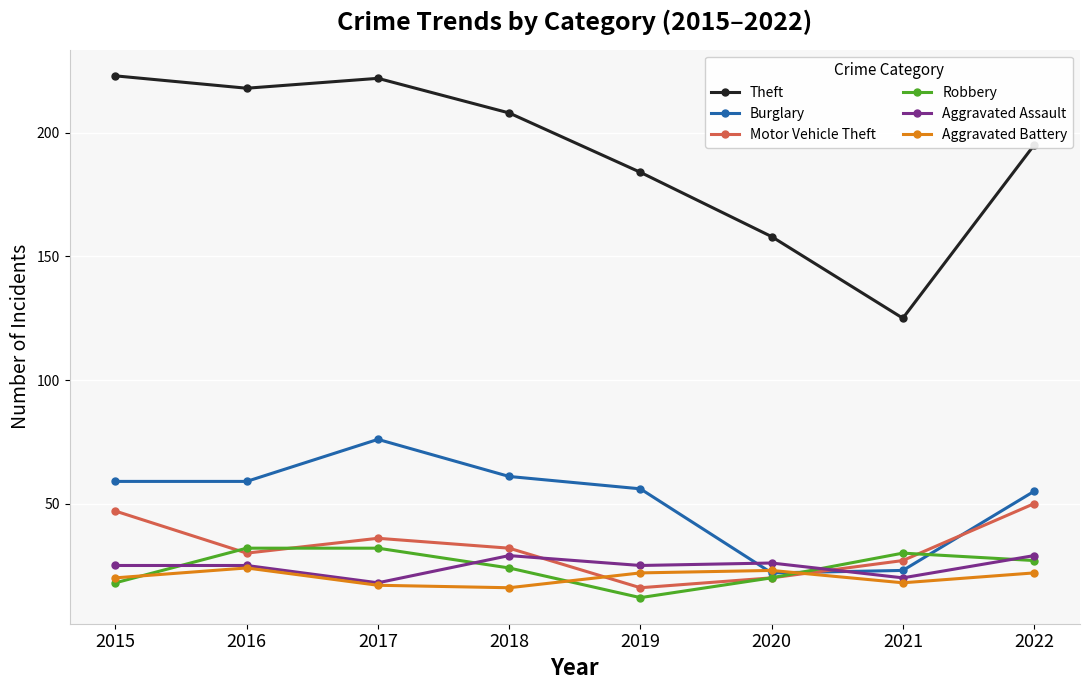

How many values in the Theft series are below 208?

4